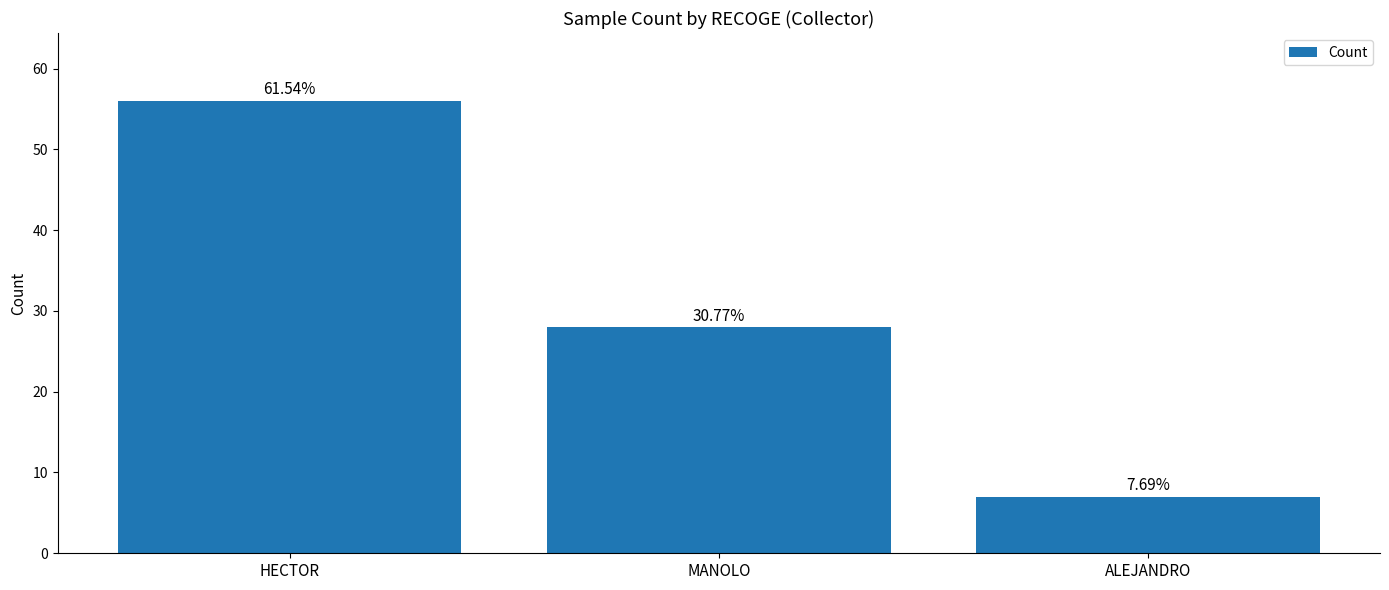

Reading left to right, list all the values displayed in this chart.

HECTOR=56	MANOLO=28	ALEJANDRO=7